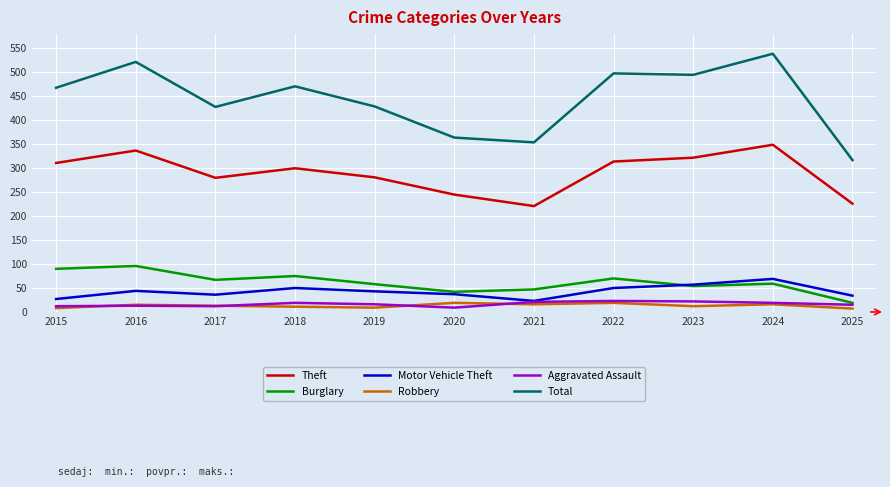

What is the difference between the highest and lowest values at 2021?

338